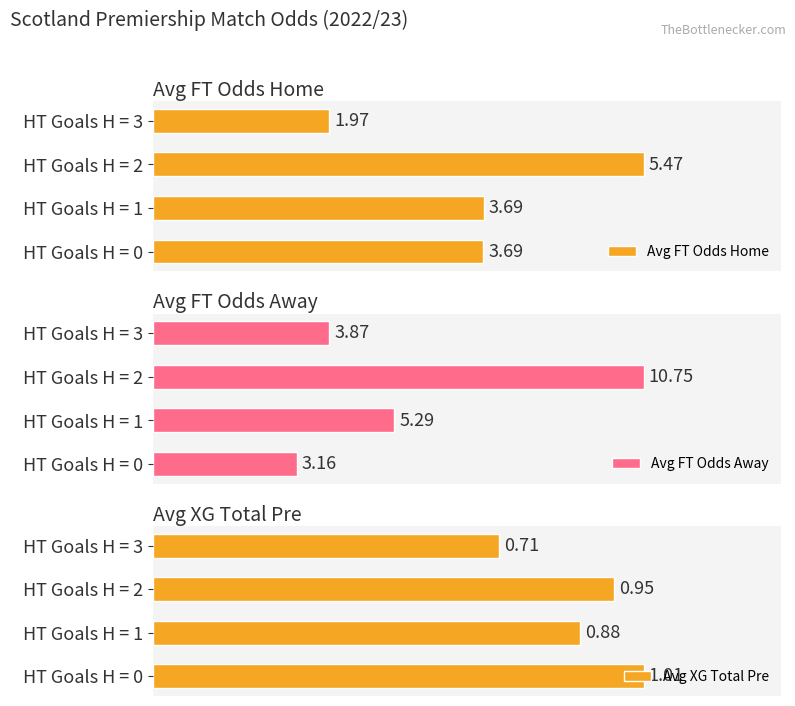

How many bars are there in each group?

3